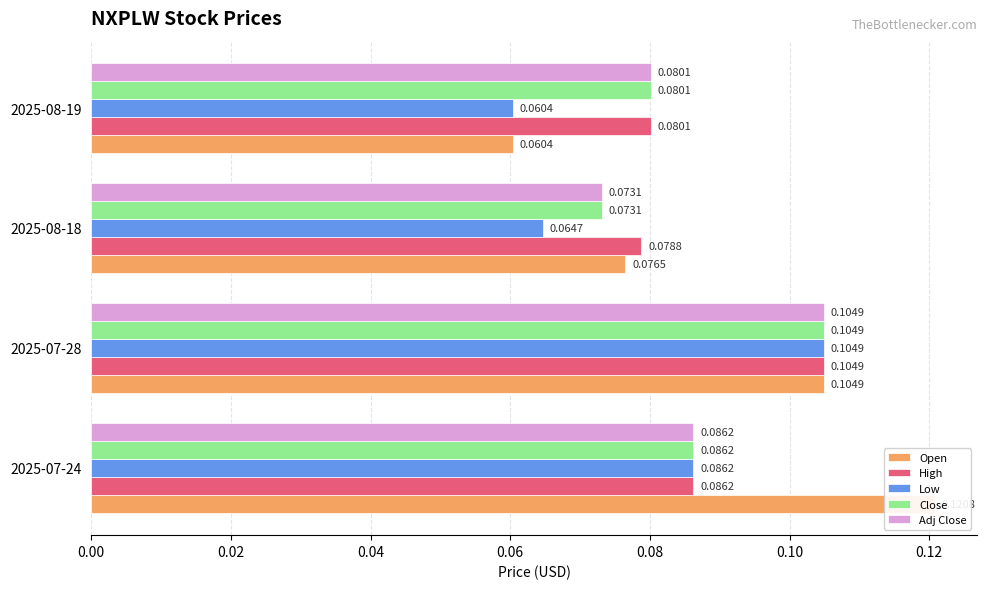

How many bars are there in each group?

5